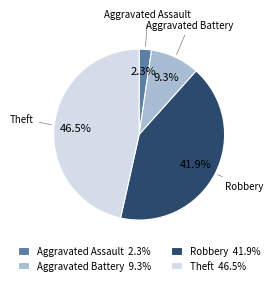

What is the smallest slice in the pie chart?

Aggravated Assault